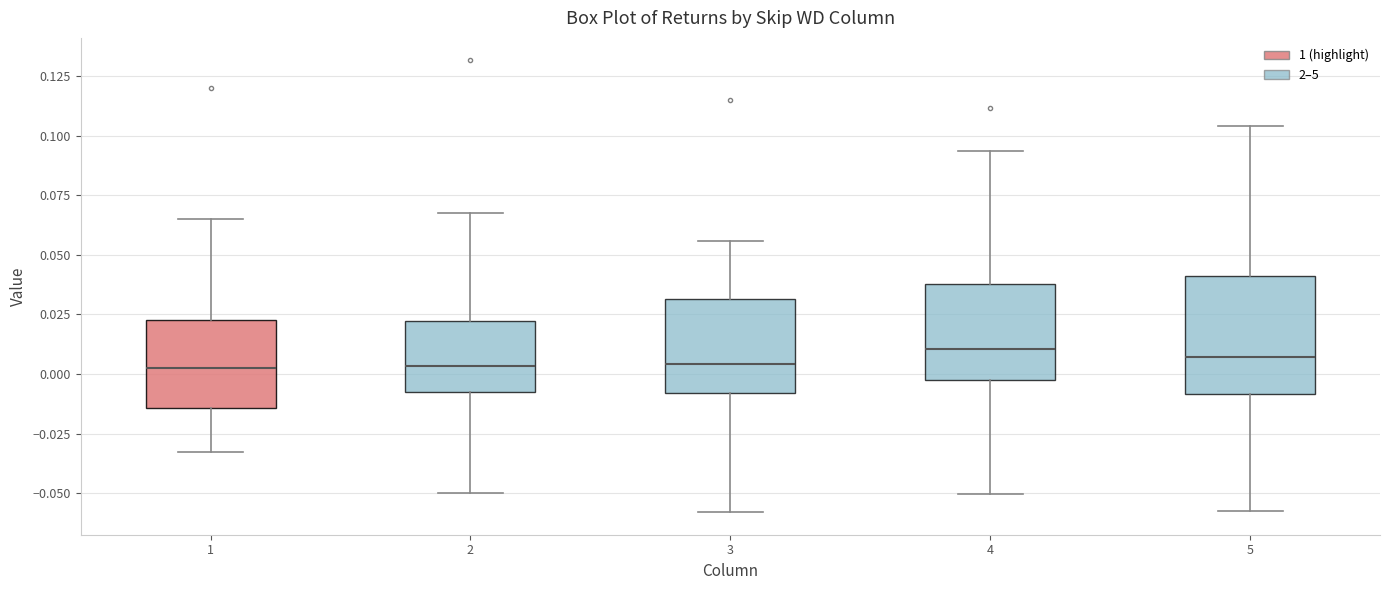

Where does the upper whisker of the box at x = 3 end on the y-axis? The values are not printed on the chart, so give them approximately, as read against the axis.

0.055